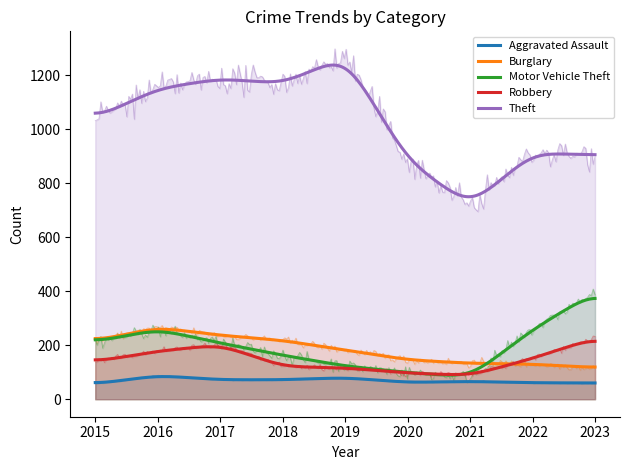

In Motor Vehicle Theft, how many points are lower than both neighbors (excluding endpoints)?

1